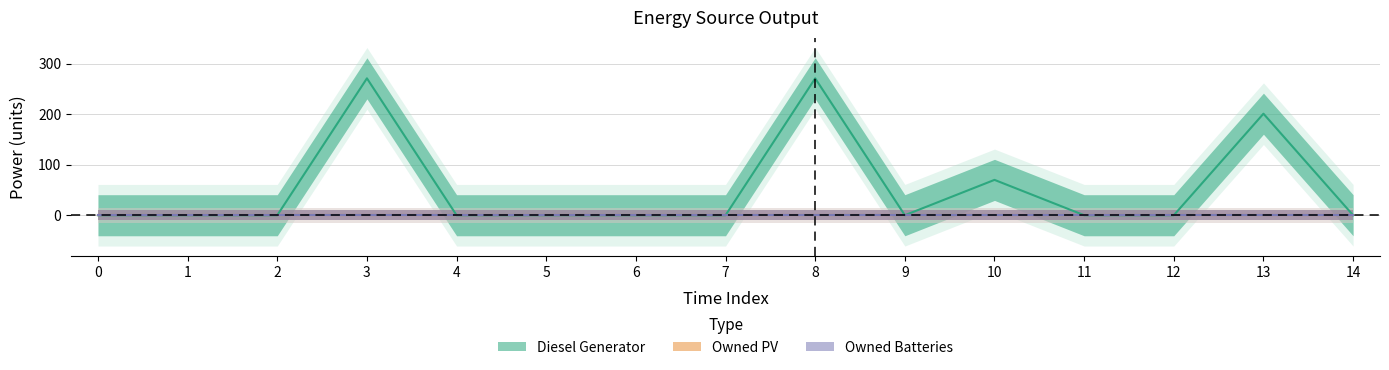

True or false: Owned PV has more than 2 interior local peaks.

False